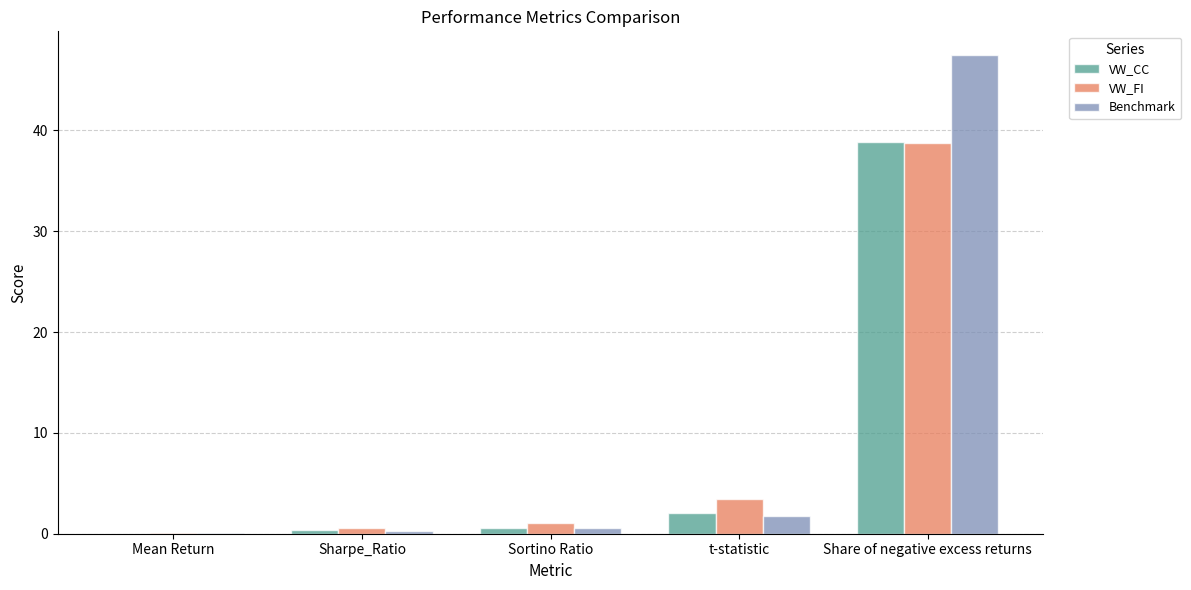

Are the bars grouped side by side (vs. stacked)?

Yes